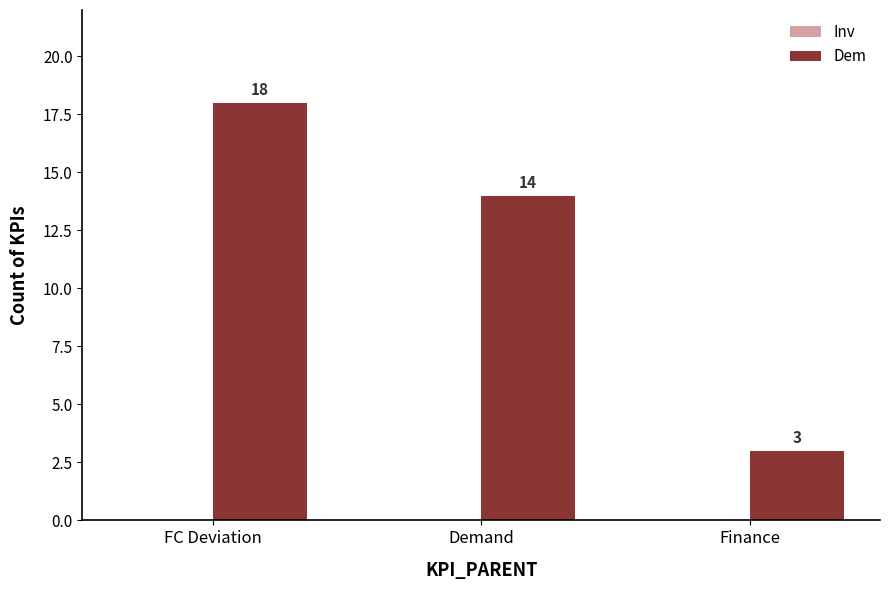

At which label does the data first exceed 14?

FC Deviation